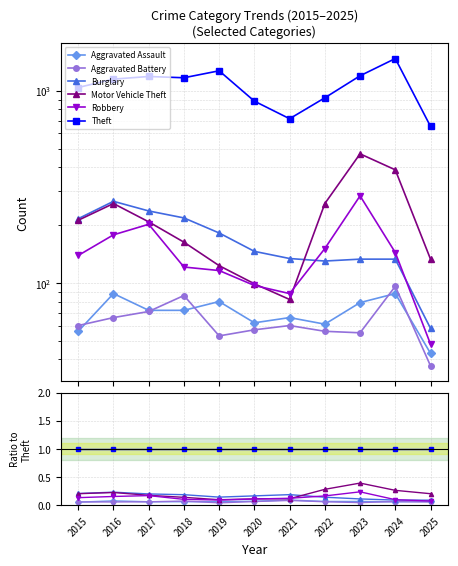

True or false: Burglary has more than 1 points higher than both neighbors.

True